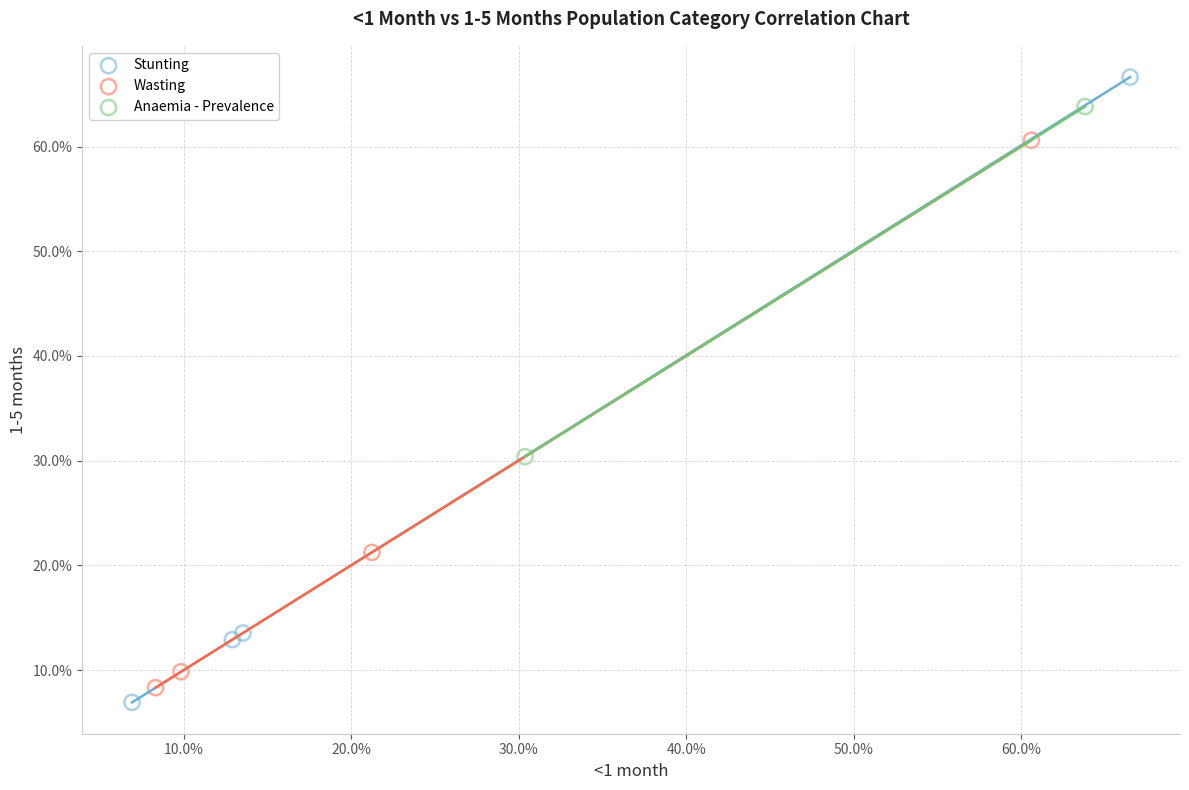

Which series contains the highest Y value?

Stunting